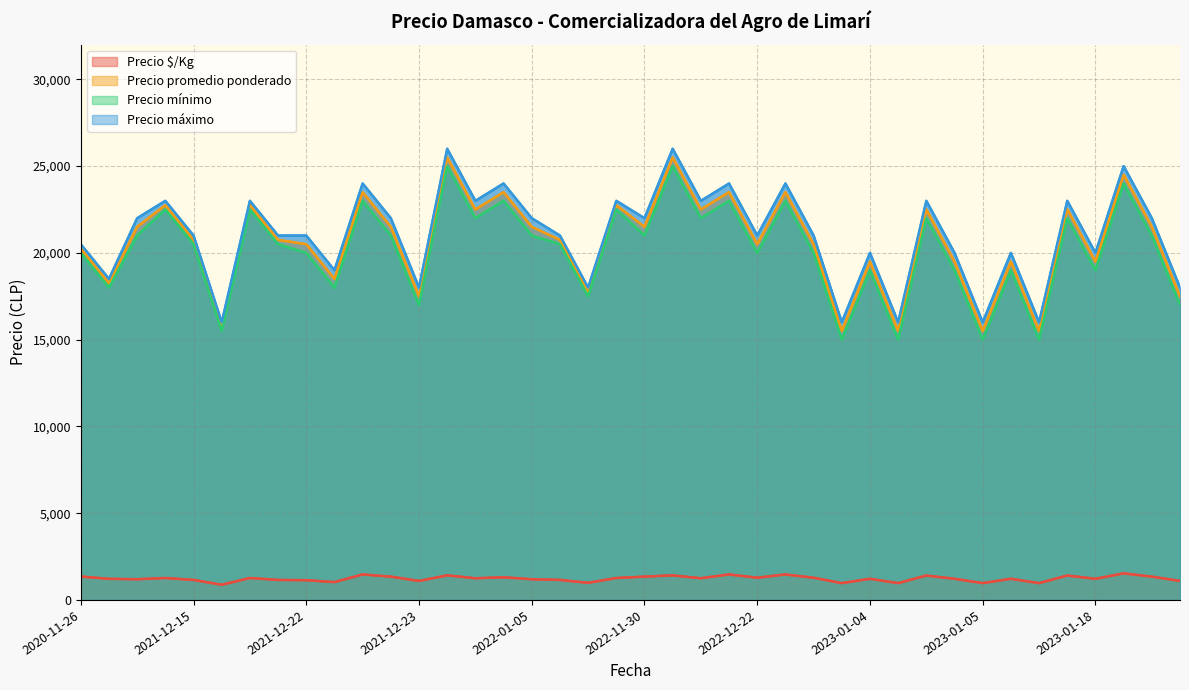

List the series in order of their peak value, highest first.

Precio máximo, Precio promedio ponderado, Precio mínimo, Precio $/Kg